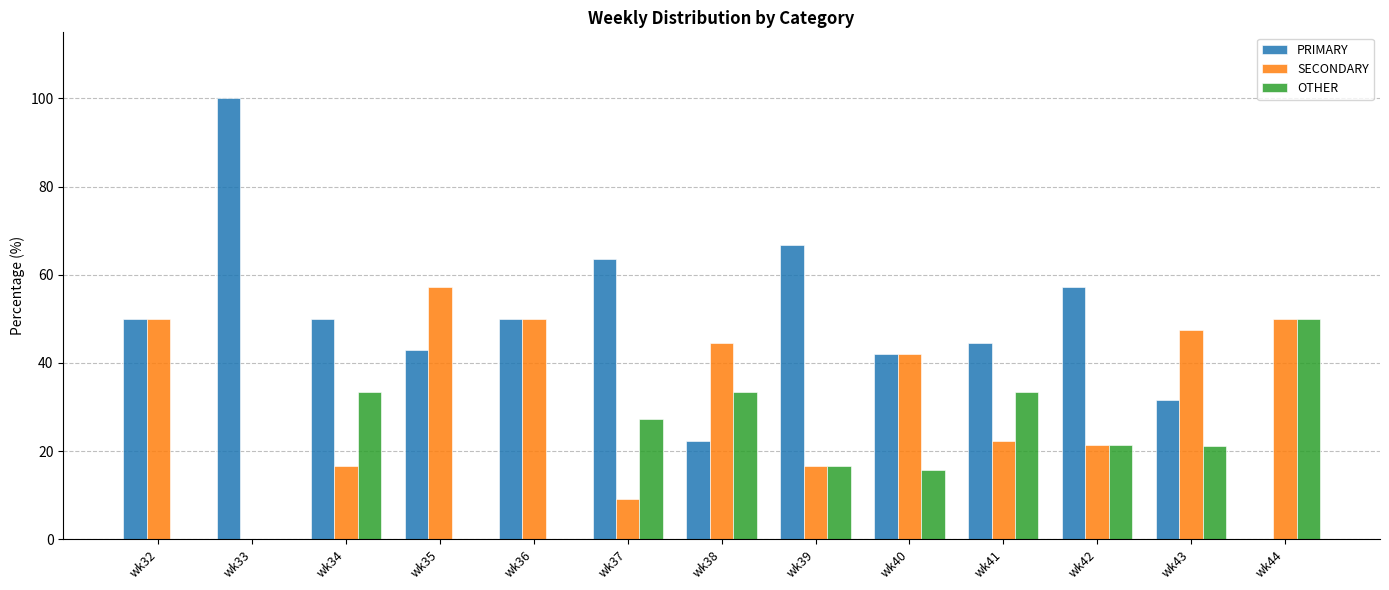

What is the maximum value shown in the chart?

100.0